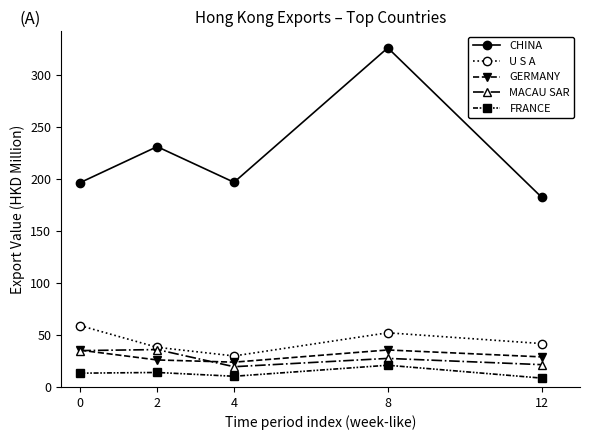

What is the average value of the U S A series?

44.1